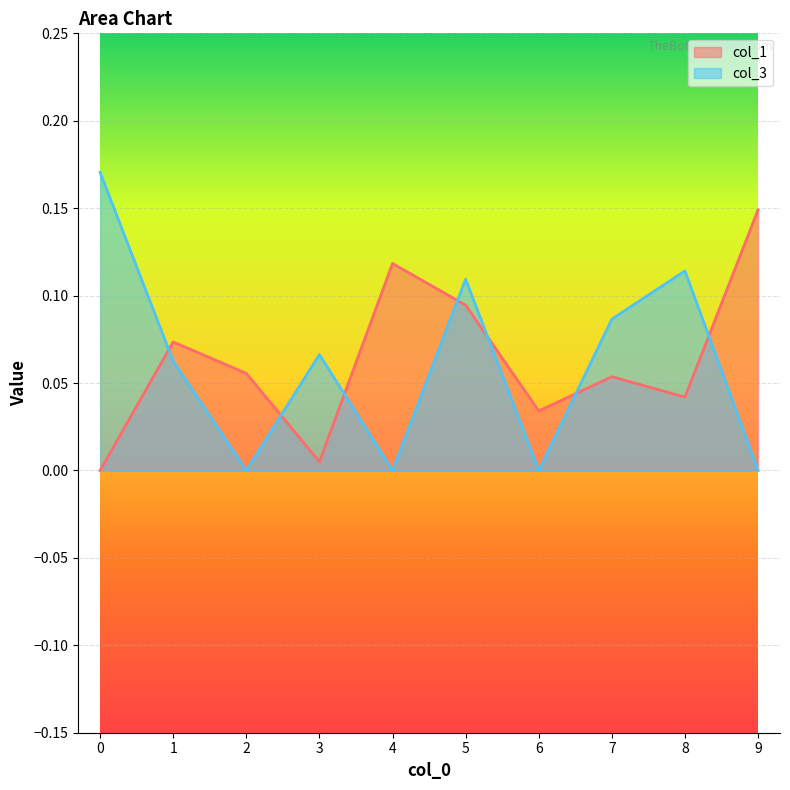

How many intersections are there between col_3 and col_1?

7